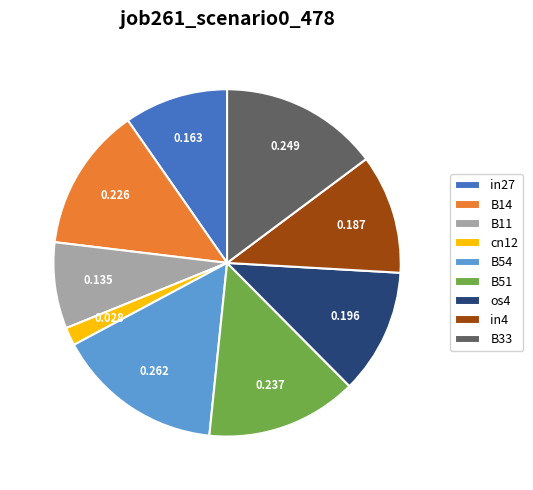

True or false: B14 accounts for 19% of the total.

False